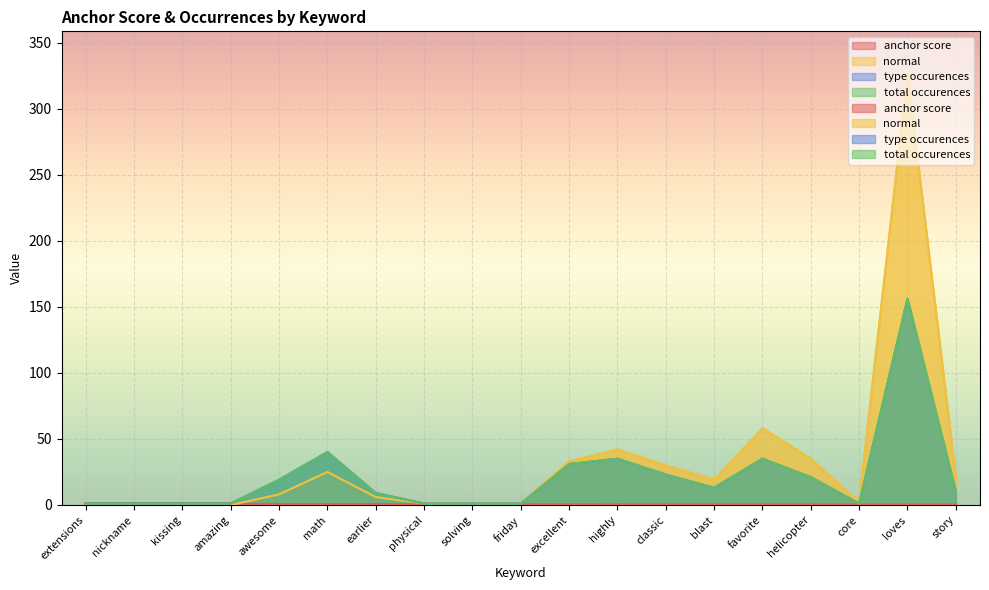

True or false: anchor score has a value of 1.6 at kissing.

False